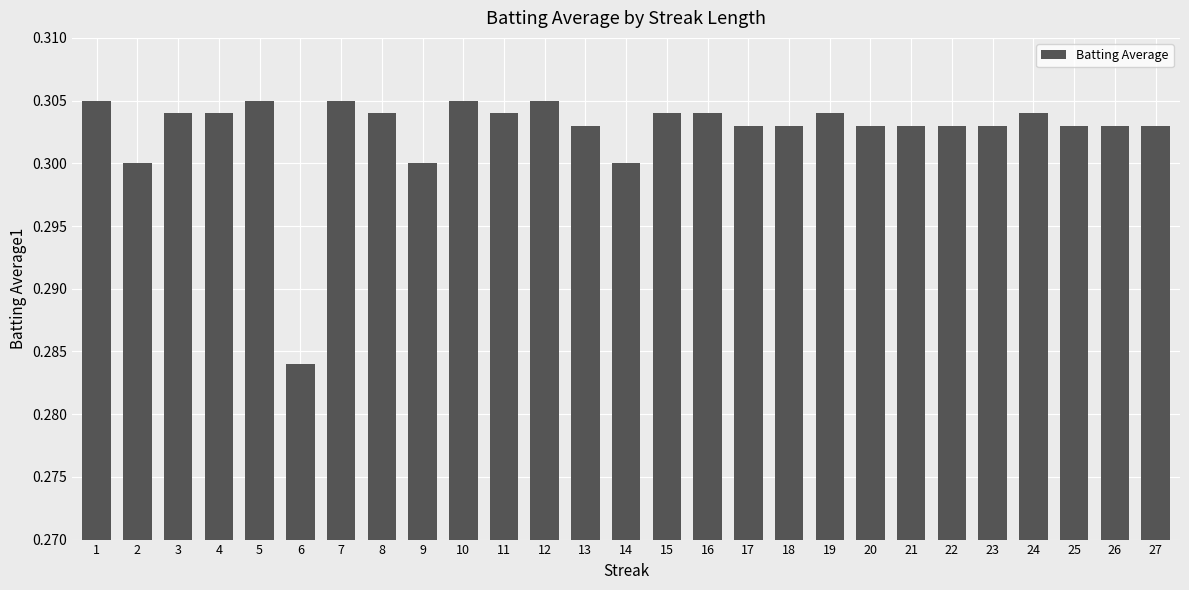

At which category does the chart reach its minimum across all series?

6